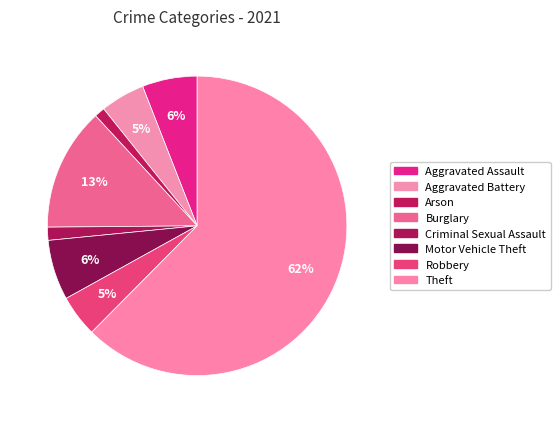

How many slices are in this pie chart?

8